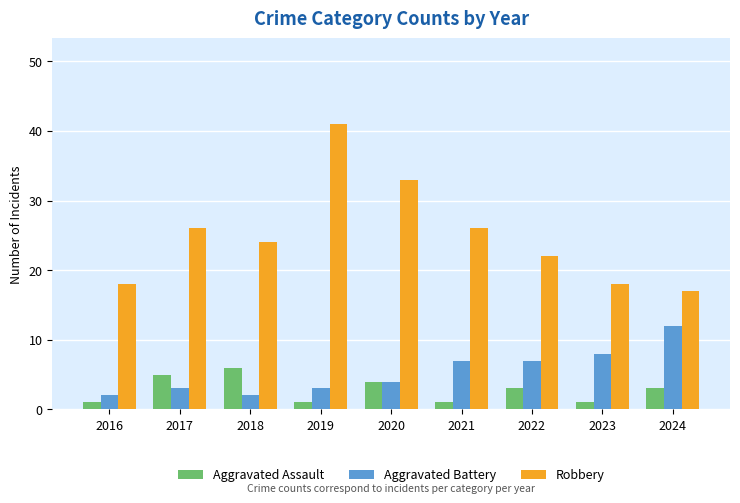

The Robbery series shows 31 at 2023. True or false?

False